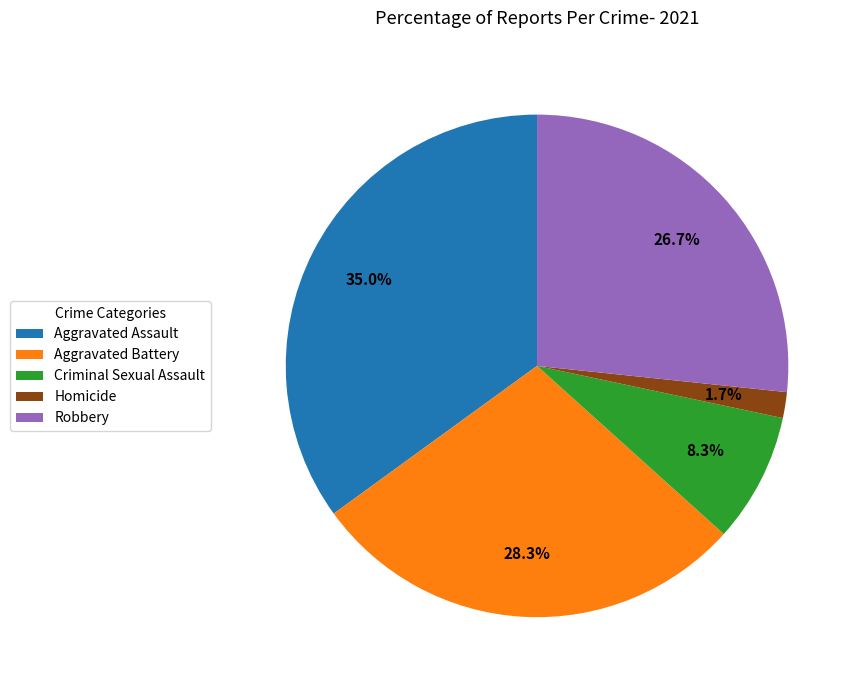

Is Aggravated Assault the majority of the pie?

No